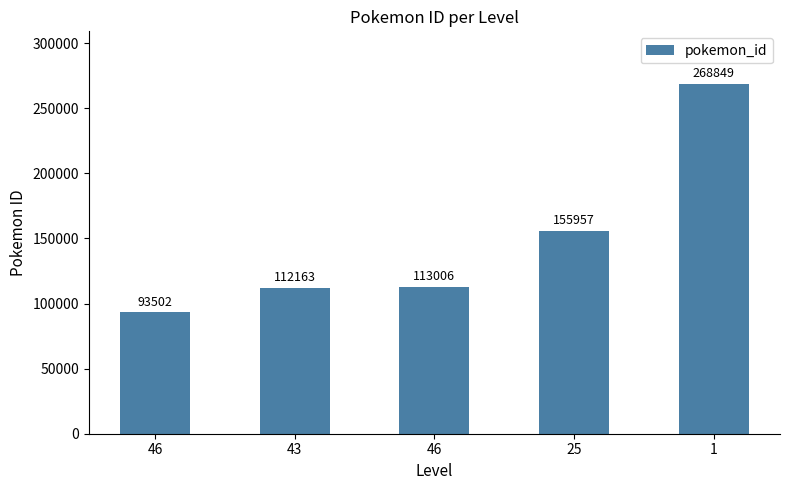

At which label does the data first exceed 113006?

25